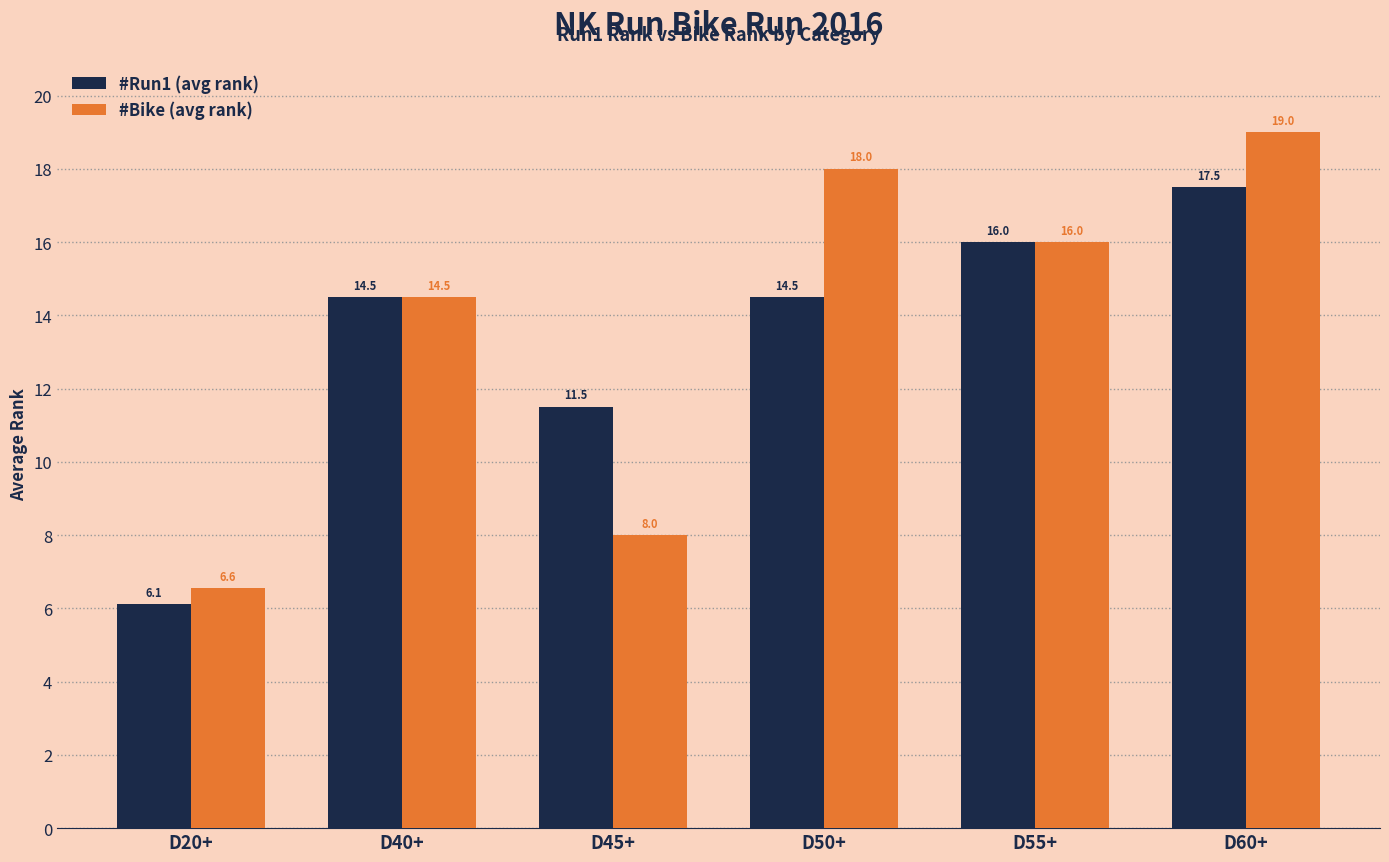

What position from the right is D45+?

4